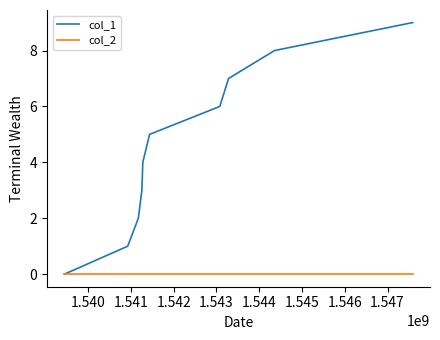

List the series in order of their overall mean, lowest first.

col_2, col_1